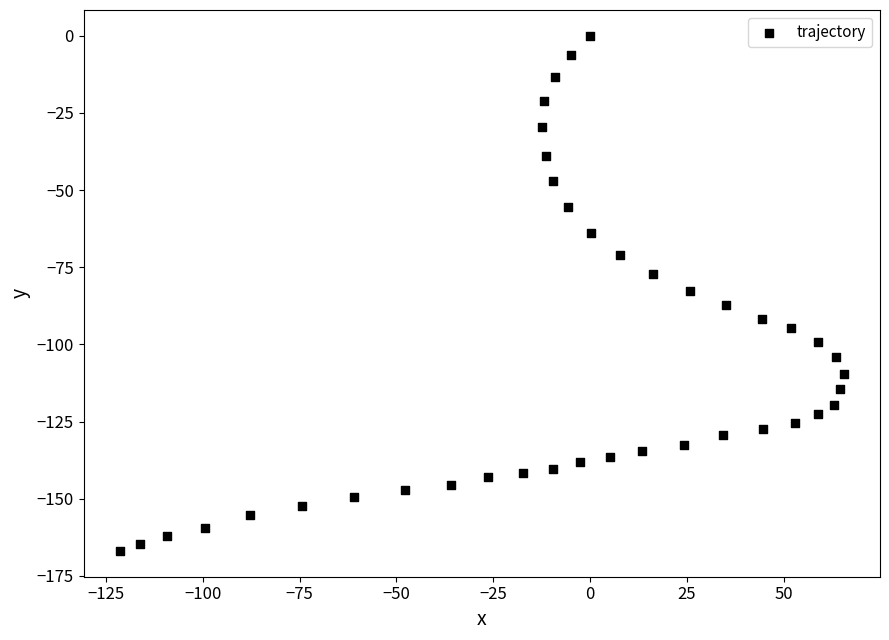

What is the range of Y values (max minus min)?

166.9